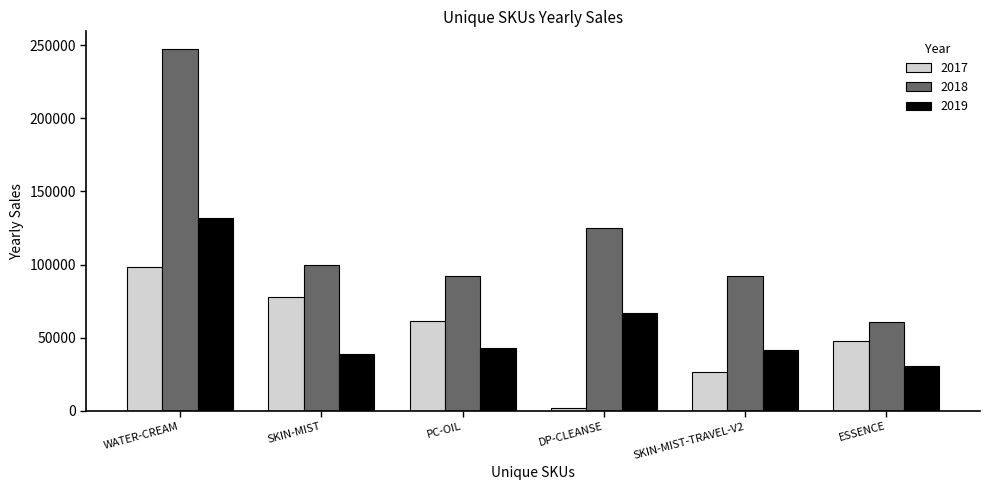

Rank the series at DP-CLEANSE from lowest to highest value.

2017, 2019, 2018